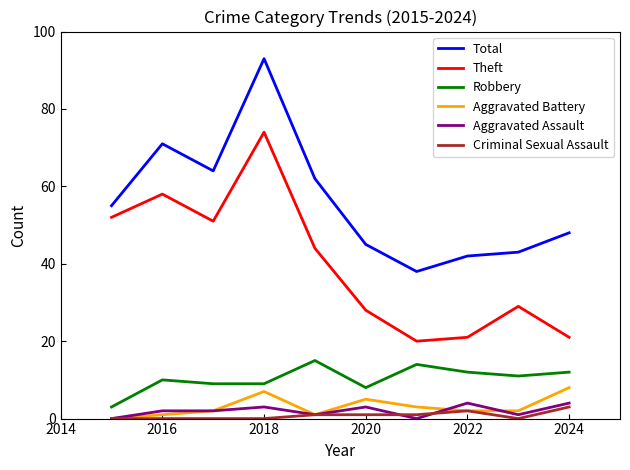

How many categories are shown in the chart?

10